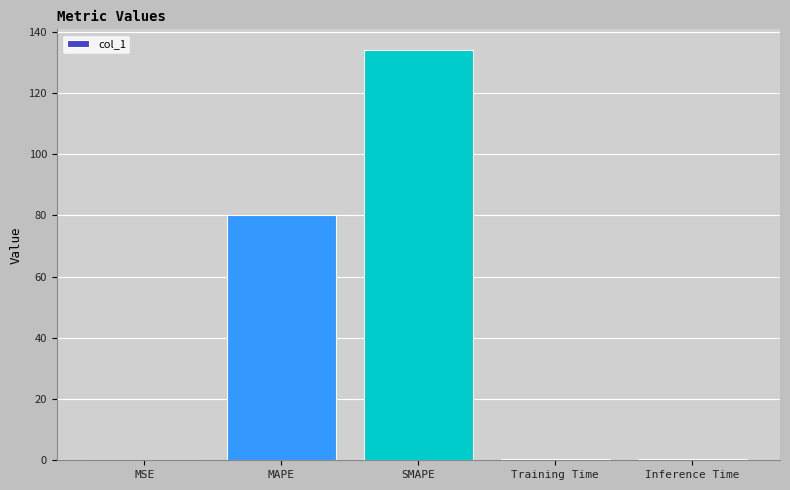

What value does the data have at MAPE?

80.3